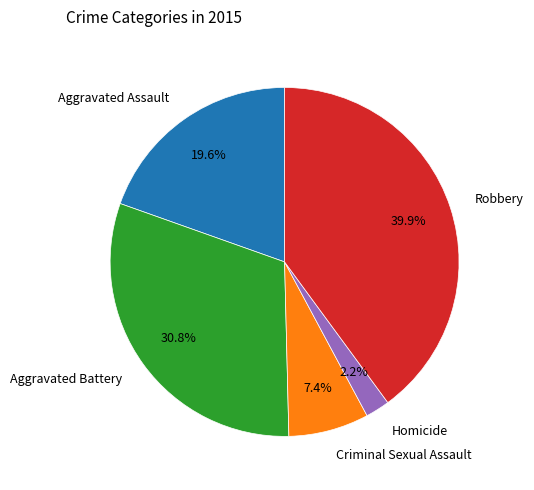

What percentage is the Aggravated Assault slice, to the nearest percent?

20%